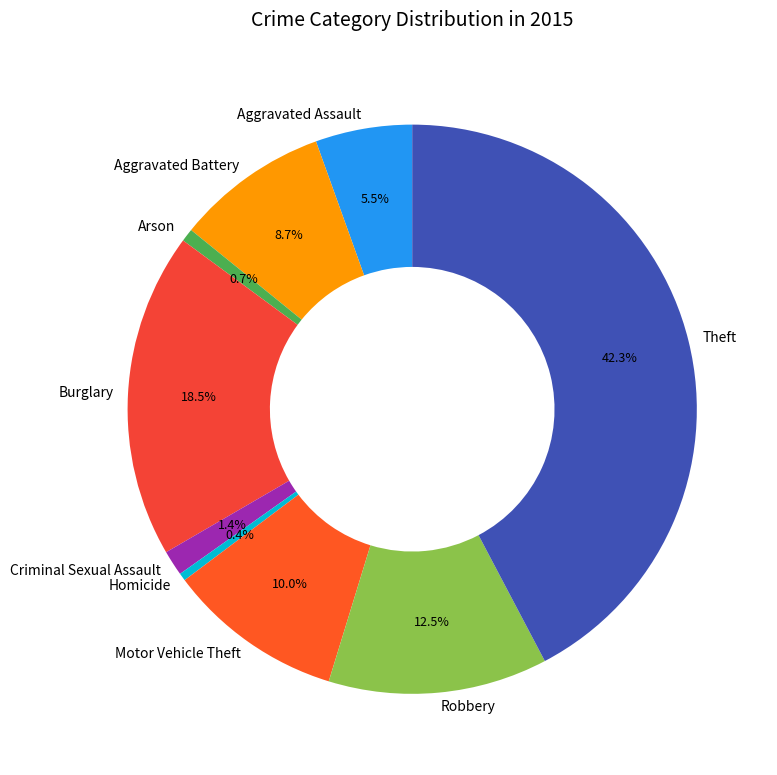

Which has a higher value, Homicide or Aggravated Battery?

Aggravated Battery